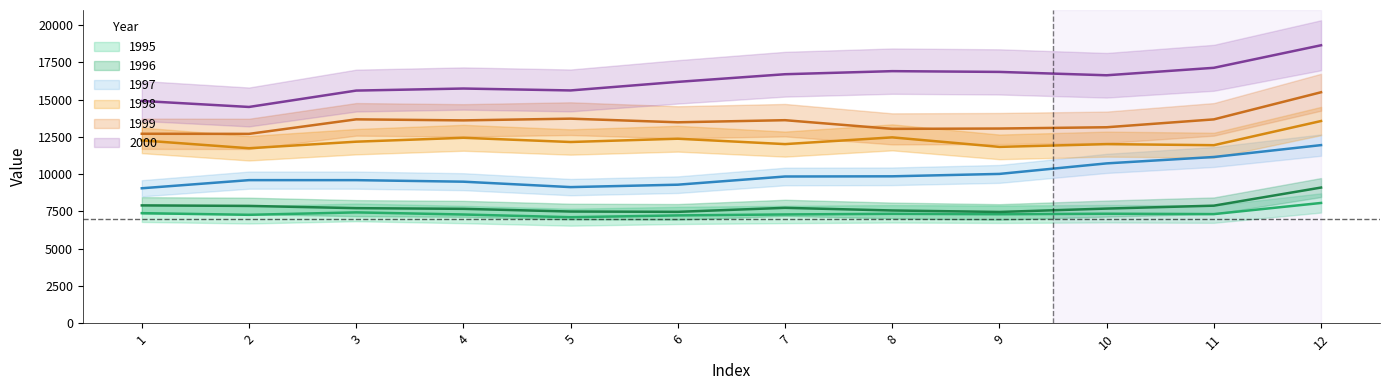

True or false: 1998 and 2000 cross at least once.

False